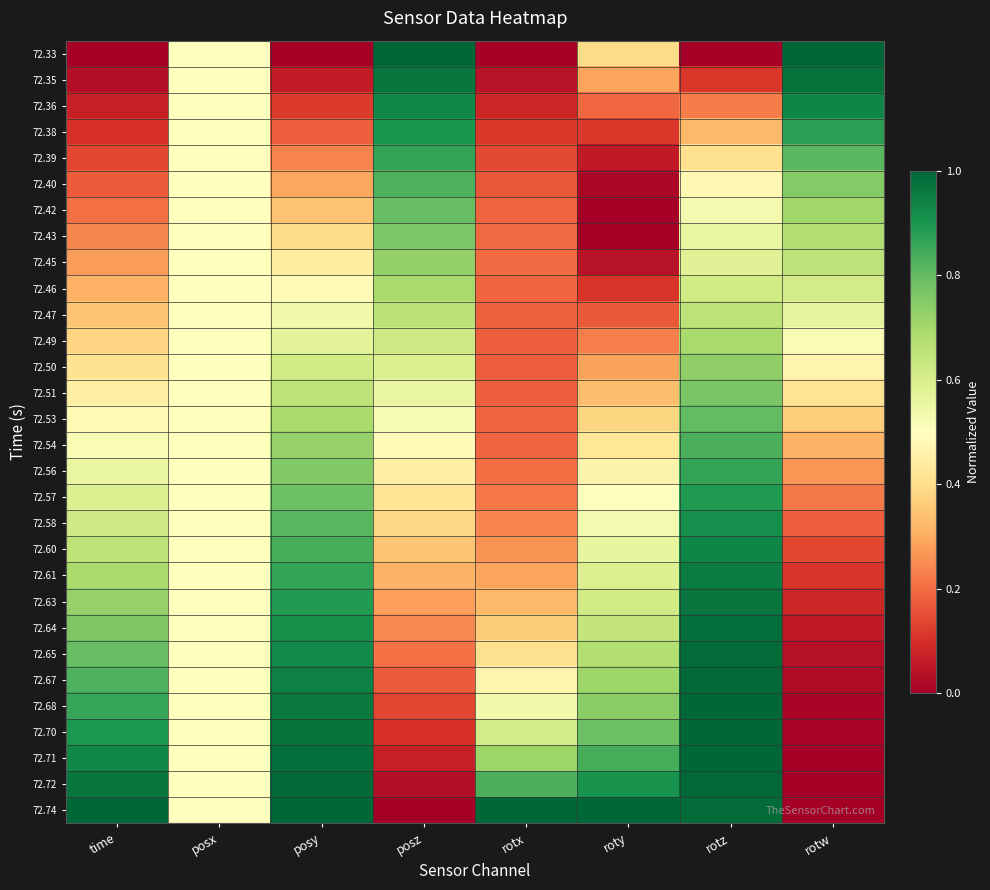

What is the maximum value shown in the chart?

1.0